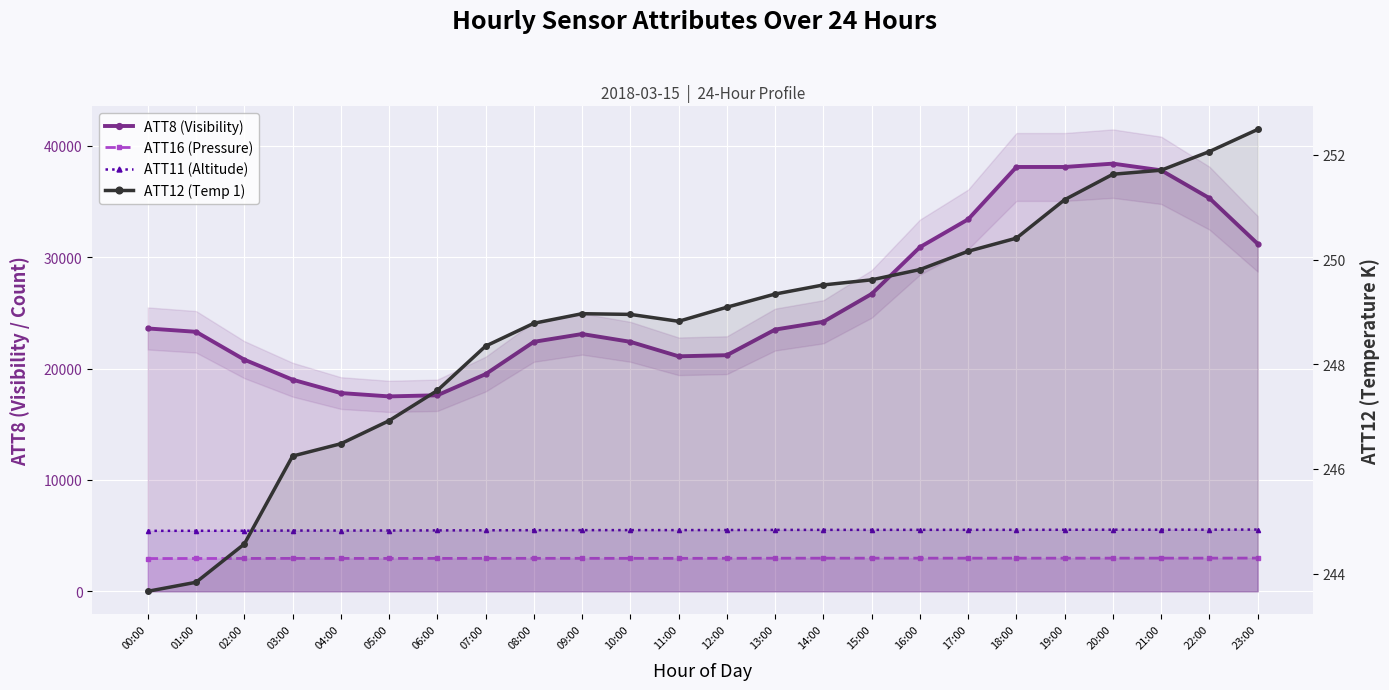

At which category is the sum across all series the highest?

20:00